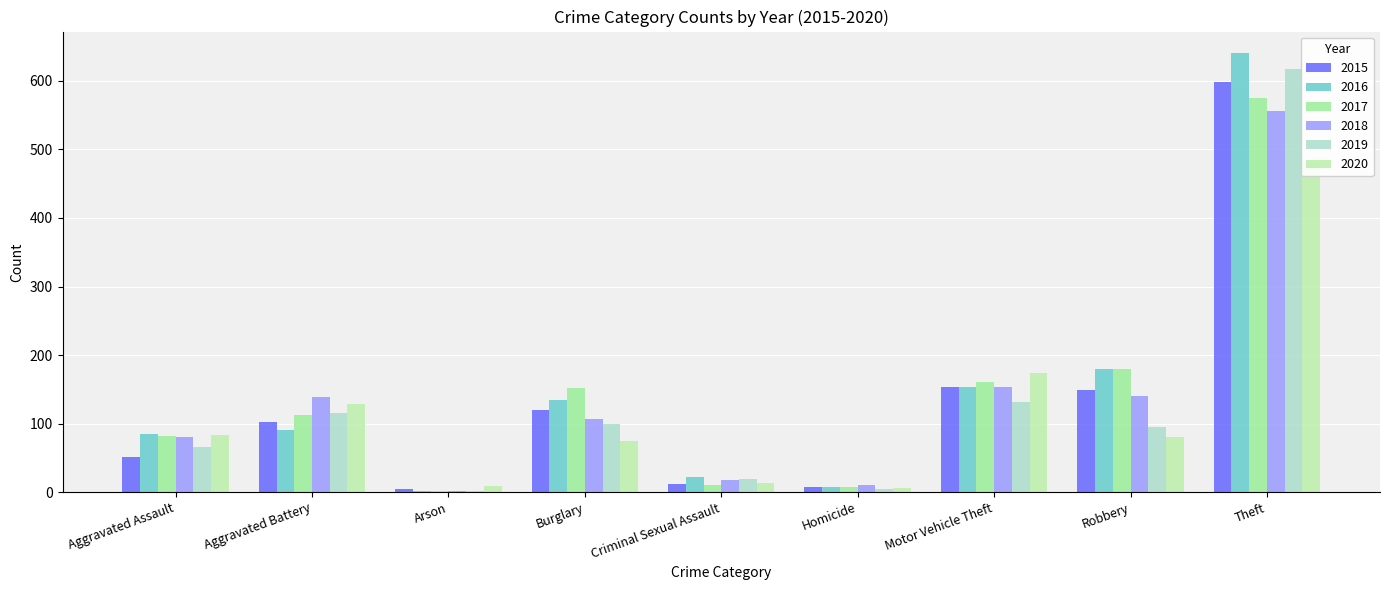

What is the value of the 2020 bar at the 8th from the left?

81